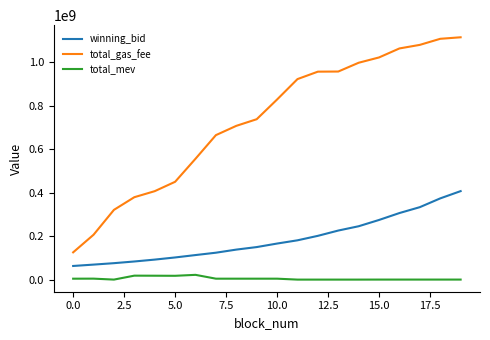

True or false: winning_bid and total_mev cross at least once.

False